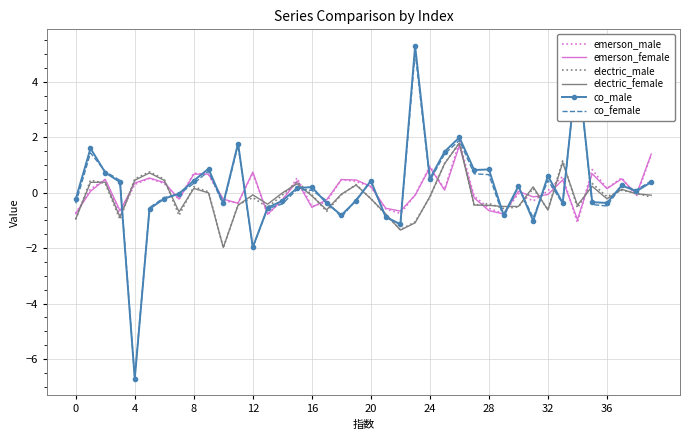

Which series has the largest range (max minus min)?

co_male